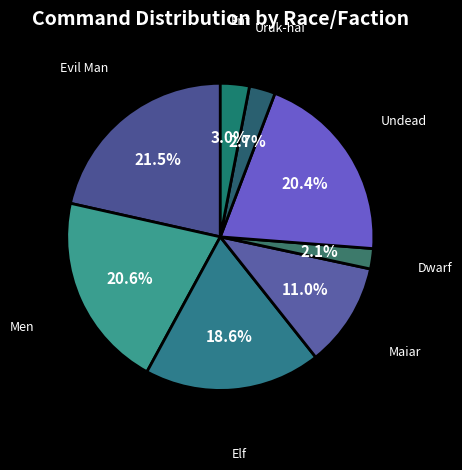

What portion of the pie excludes Uruk-hai?

97.3%